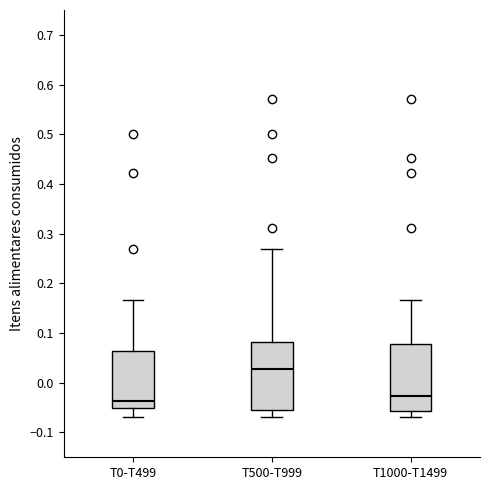

Reading left to right, transcribe this box plot: for each box, give where its median line is, the range the box spans, and where its two whiskers end, as read against the y-axis. The values are not printed on the chart, so give them approximately, as read against the axis.

T0-T499: median -0.04, box -0.05 to 0.06, whiskers -0.07 to 0.17
T500-T999: median 0.03, box -0.05 to 0.08, whiskers -0.07 to 0.27
T1000-T1499: median -0.03, box -0.06 to 0.08, whiskers -0.07 to 0.17